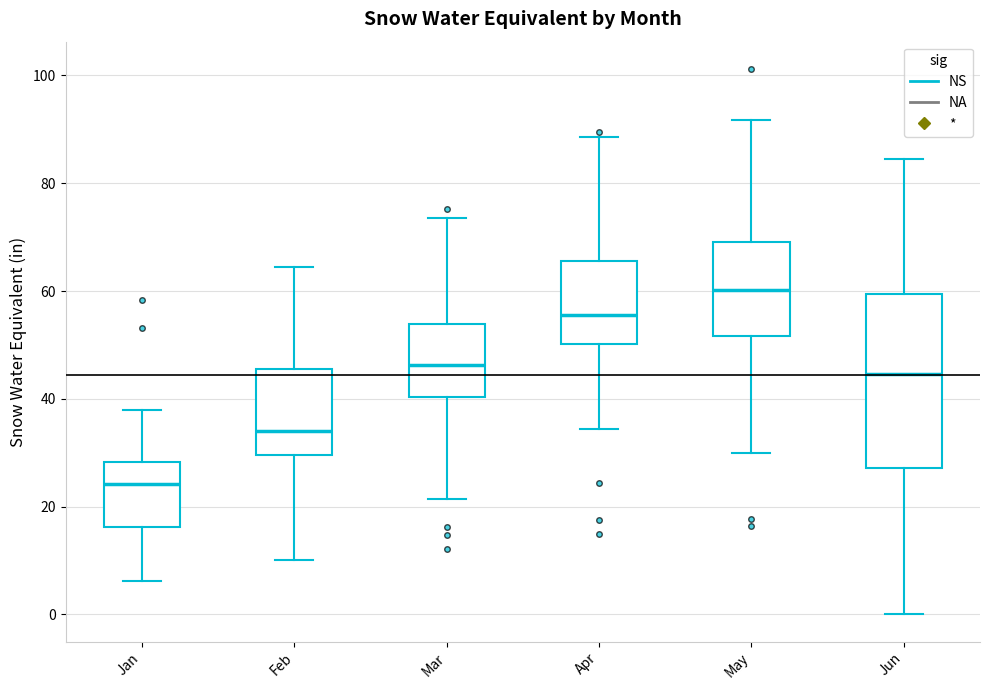

Which box's median line is the highest?

May